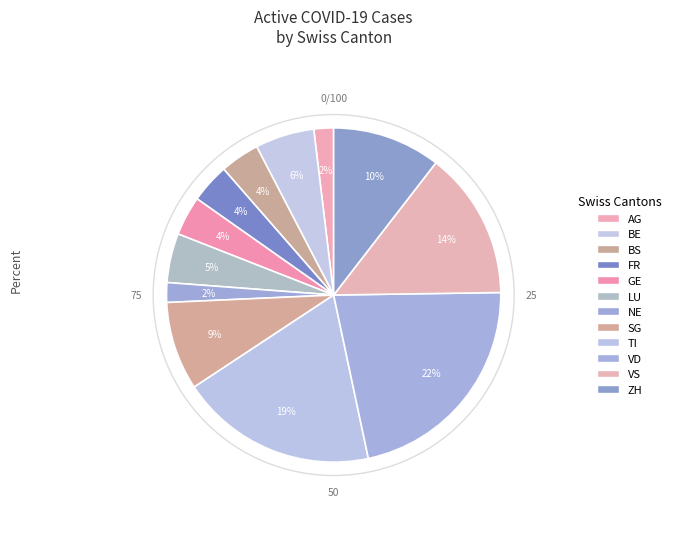

Which slice is the largest?

VD